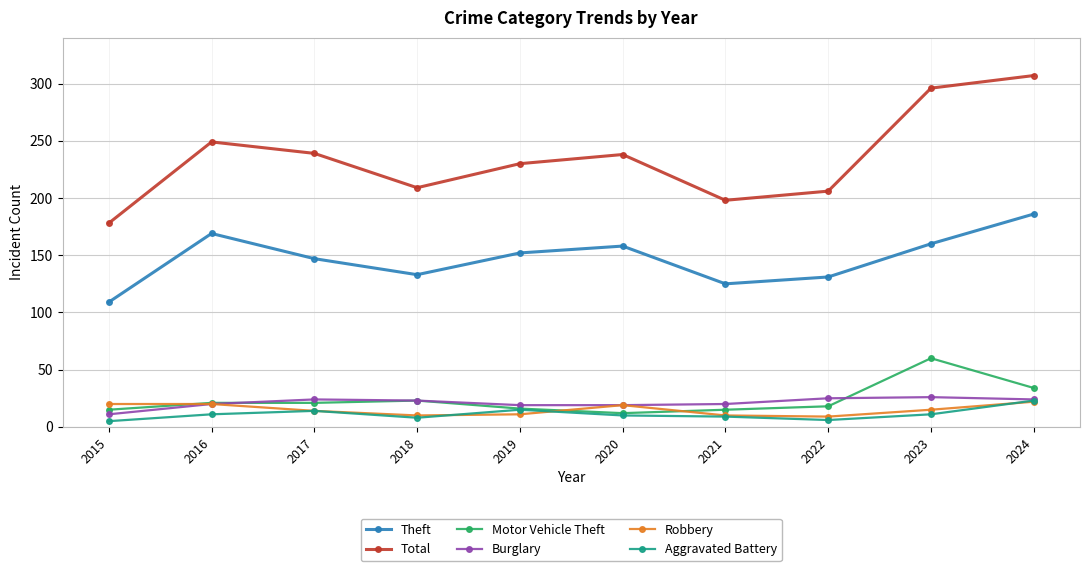

How many series are shown in this chart?

6